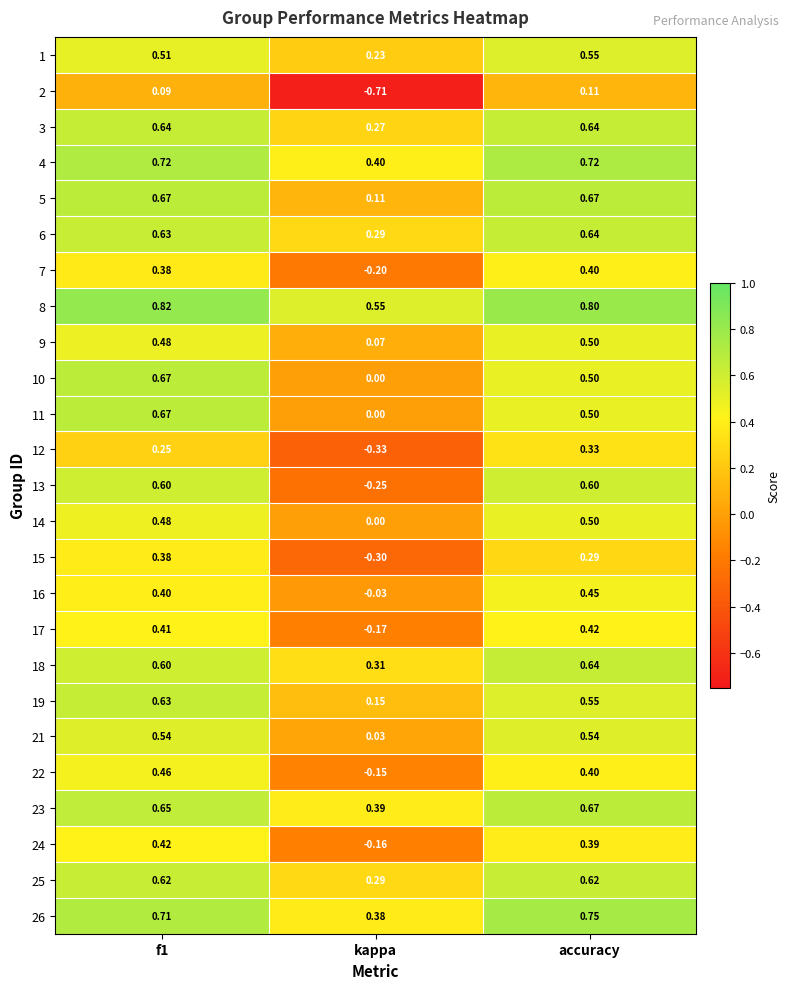

At which category does the chart reach its minimum across all series?

kappa